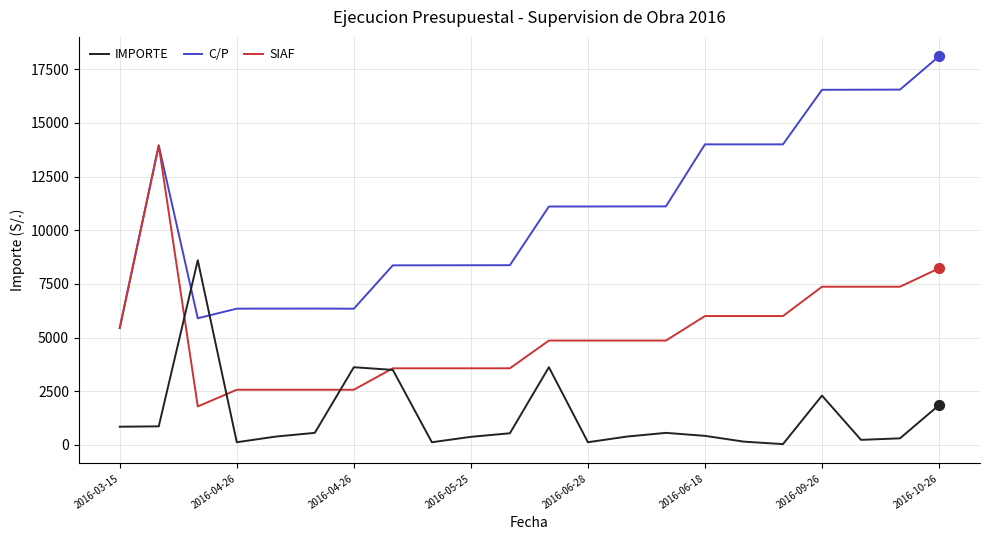

True or false: IMPORTE and C/P intersect in this chart.

True